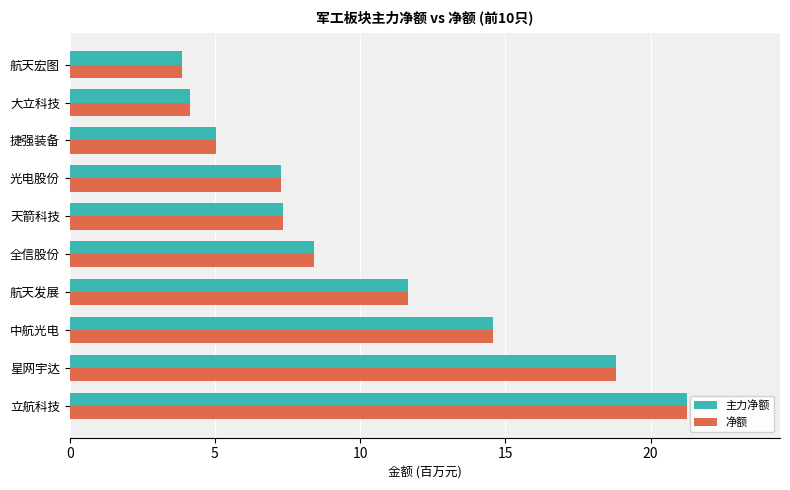

What is the total value across all series at 全信股份?

16.8